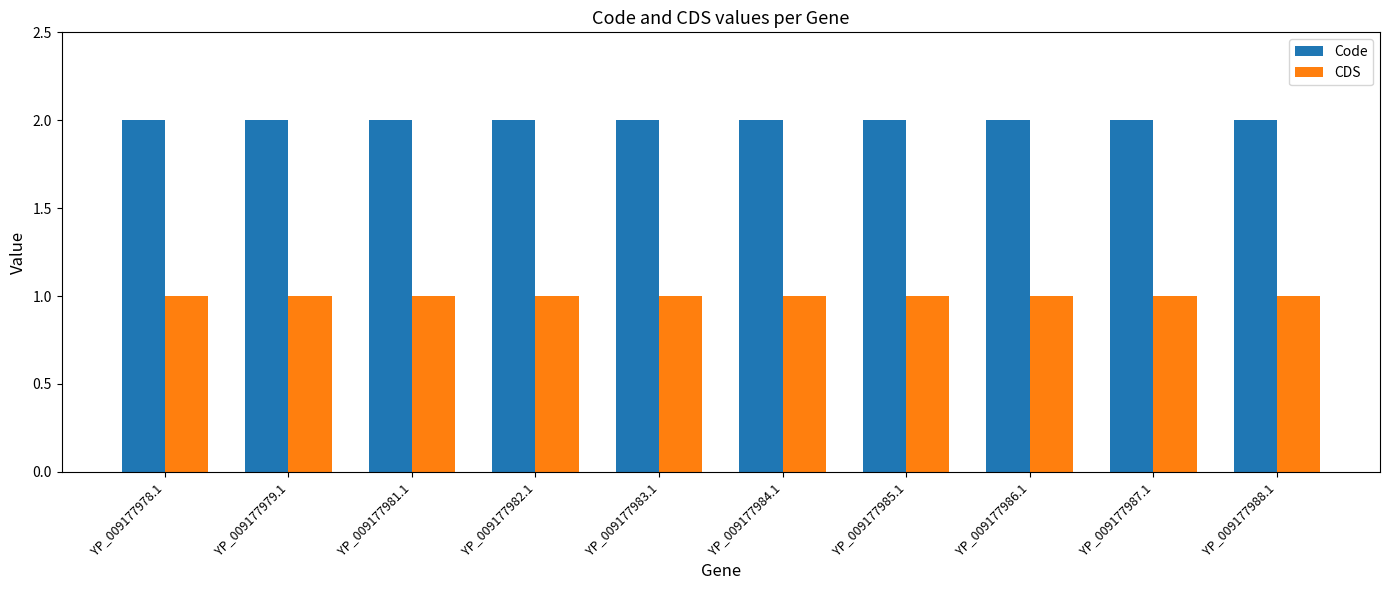

What is the maximum value for Code?

2